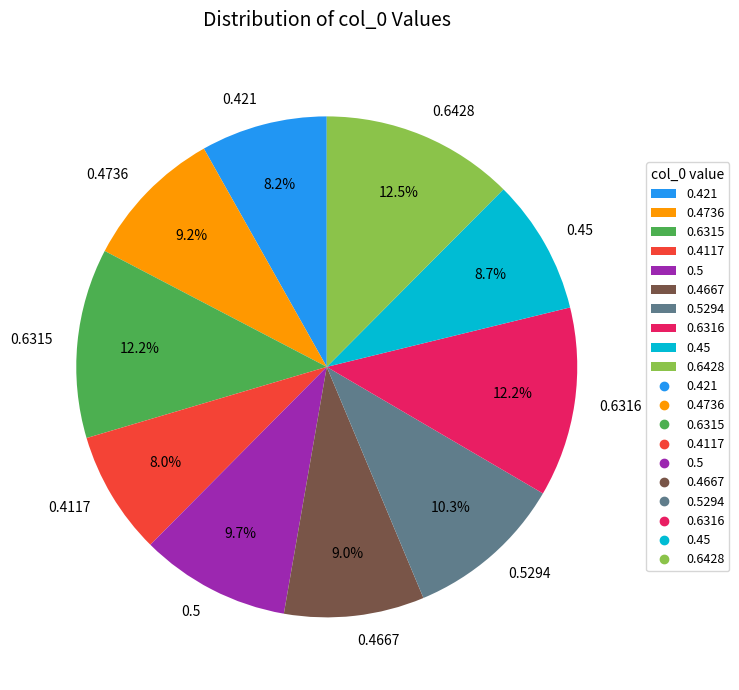

The 0.4667 slice represents 19% of the pie. True or false?

False